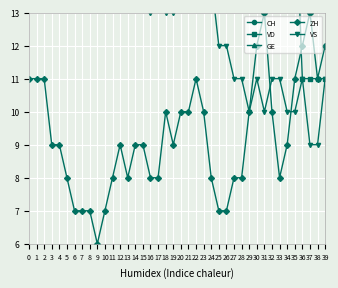

Reading left to right, extract all data points from this chart.

CH: 0=152	1=149	2=149	3=130	4=130	5=128	6=119	7=117	8=115	9=112	10=105	11=104	12=108	13=103	14=106	15=94	16=91	17=92	18=91	19=95	20=91	21=91	22=91	23=86	24=87	25=81	26=86	27=83	28=82	29=93	30=94	31=93	32=90	33=88	34=86	35=92	36=90	37=92	38=86	39=89
VD: 0=29	1=28	2=31	3=31	4=31	5=32	6=28	7=28	8=29	9=28	10=27	11=27	12=28	13=27	14=27	15=27	16=24	17=22	18=21	19=23	20=23	21=24	22=20	23=18	24=17	25=16	26=17	27=17	28=17	29=18	30=17	31=16	32=17	33=16	34=15	35=17	36=11	37=11	38=11	39=11
GE: 0=2	1=2	2=2	3=2	4=2	5=2	6=3	7=3	8=3	9=3	10=3	11=3	12=5	13=5	14=5	15=4	16=4	17=4	18=4	19=5	20=5	21=3	22=3	23=4	24=4	25=4	26=4	27=5	28=5	29=5	30=5	31=5	32=4	33=3	34=3	35=4	36=4	37=4	38=4	39=3
ZH: 0=11	1=11	2=11	3=9	4=9	5=8	6=7	7=7	8=7	9=6	10=7	11=8	12=9	13=8	14=9	15=9	16=8	17=8	18=10	19=9	20=10	21=10	22=11	23=10	24=8	25=7	26=7	27=8	28=8	29=10	30=12	31=13	32=10	33=8	34=9	35=11	36=12	37=13	38=11	39=12
VS: 0=16	1=16	2=16	3=15	4=16	5=16	6=16	7=16	8=16	9=16	10=16	11=16	12=16	13=14	14=14	15=14	16=13	17=14	18=13	19=13	20=14	21=15	22=14	23=14	24=14	25=12	26=12	27=11	28=11	29=10	30=11	31=10	32=11	33=11	34=10	35=10	36=11	37=9	38=9	39=11